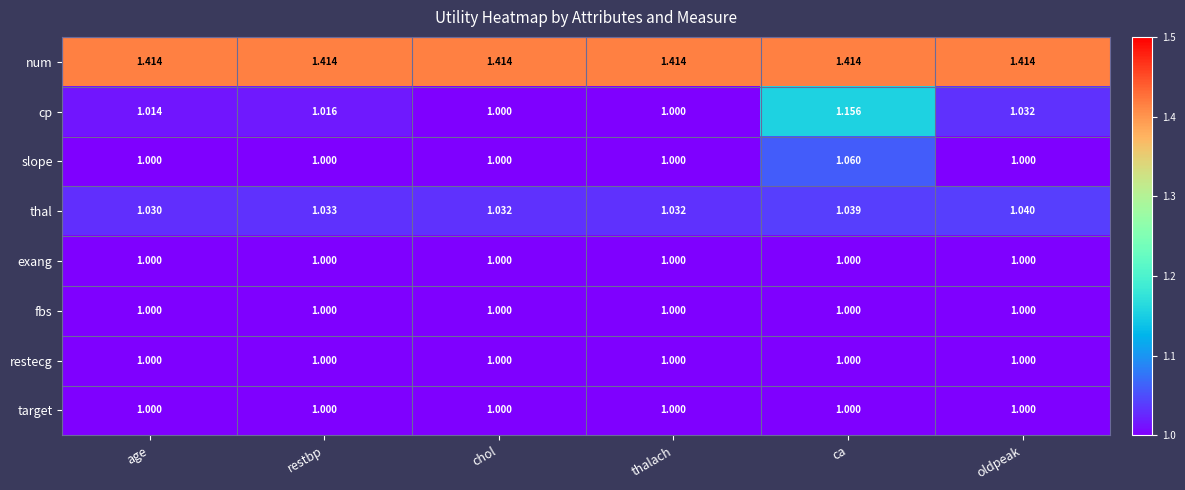

Between thalach and ca, which series saw the biggest shift?

cp